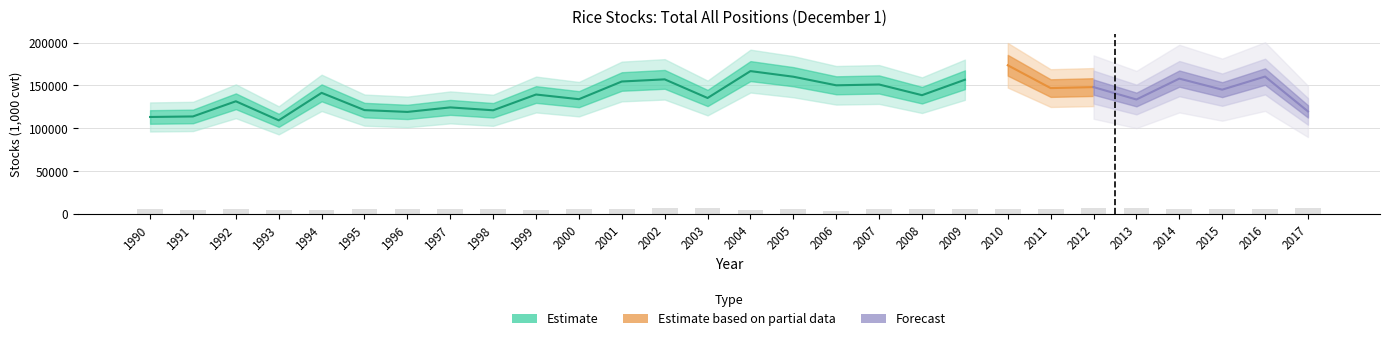

What value does the data have at 1999, to the nearest 100?

4600